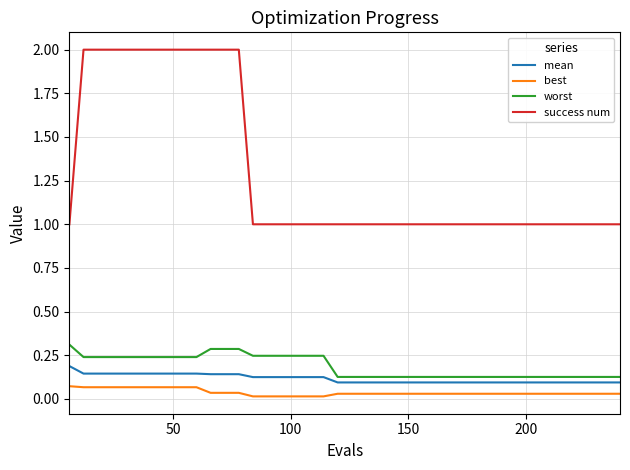

Which series has the largest range (max minus min)?

success num